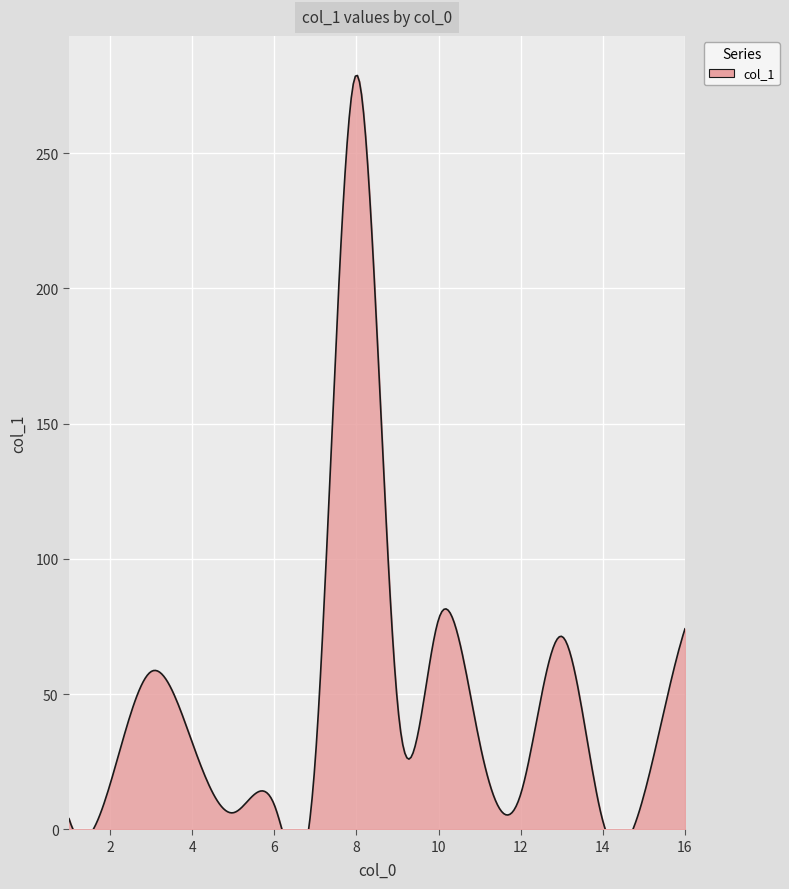

How many data points are less than 32?

8